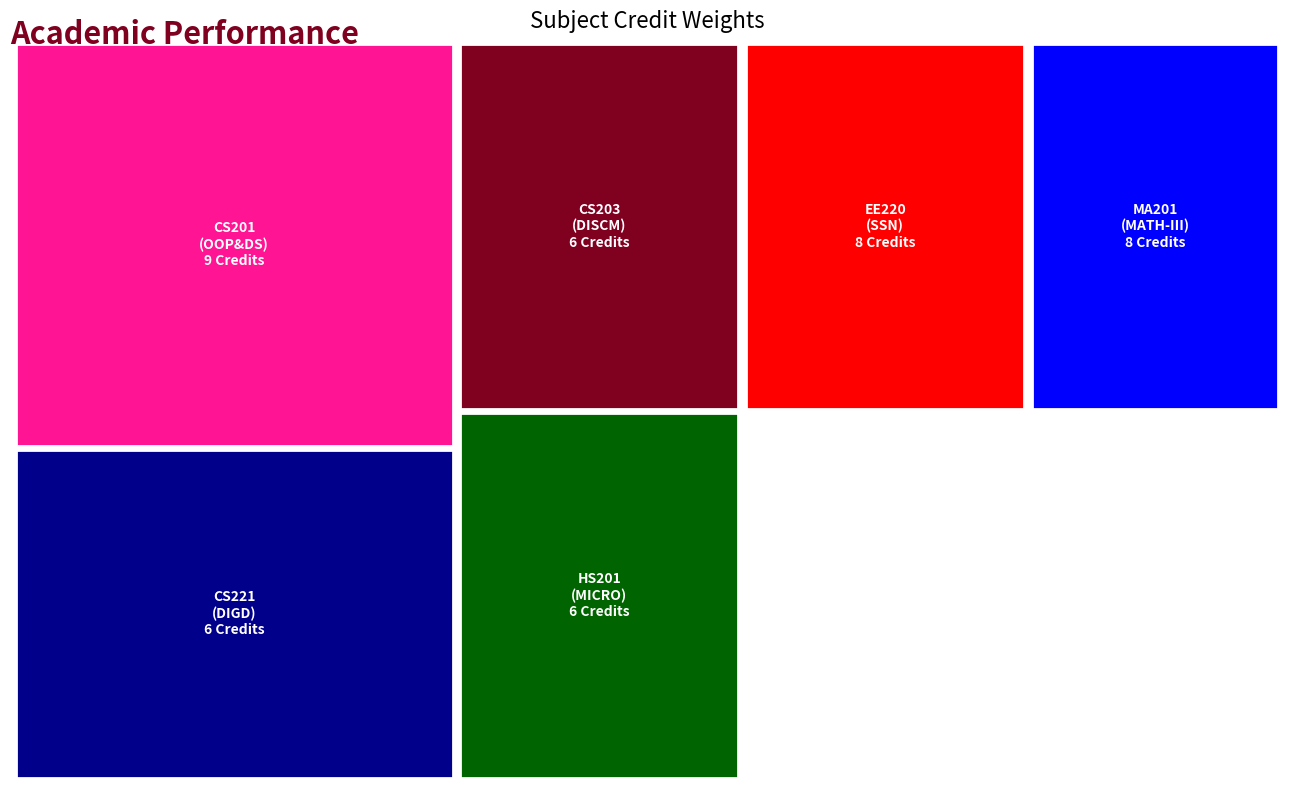

Reading left to right, transcribe all the data shown in this chart.

9	6	6	8	6	8